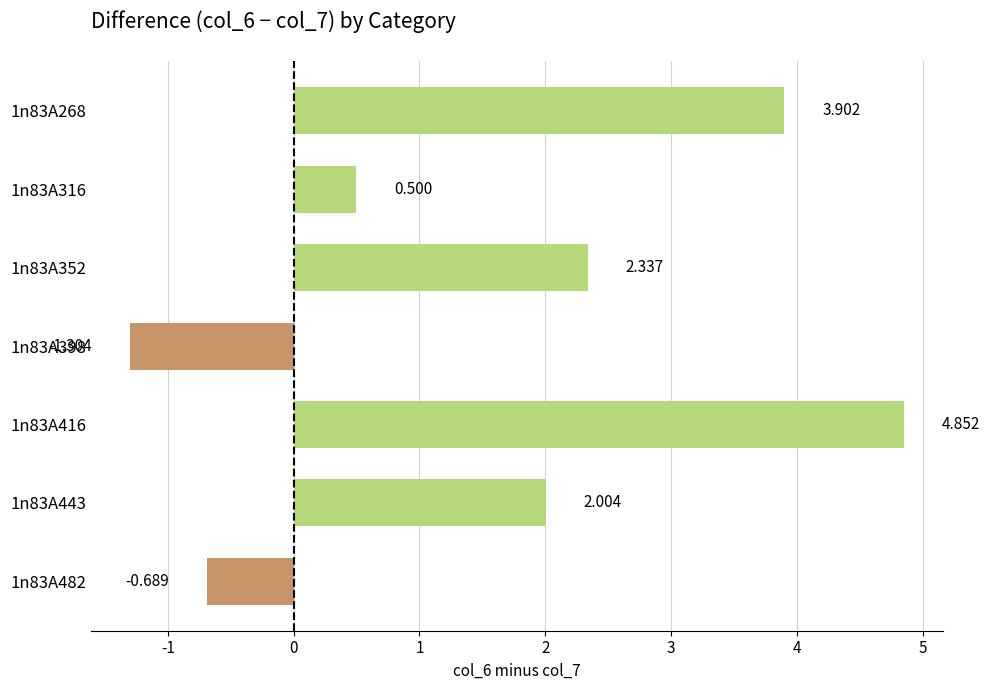

Where is the data nearest to the value 1?

1n83A316